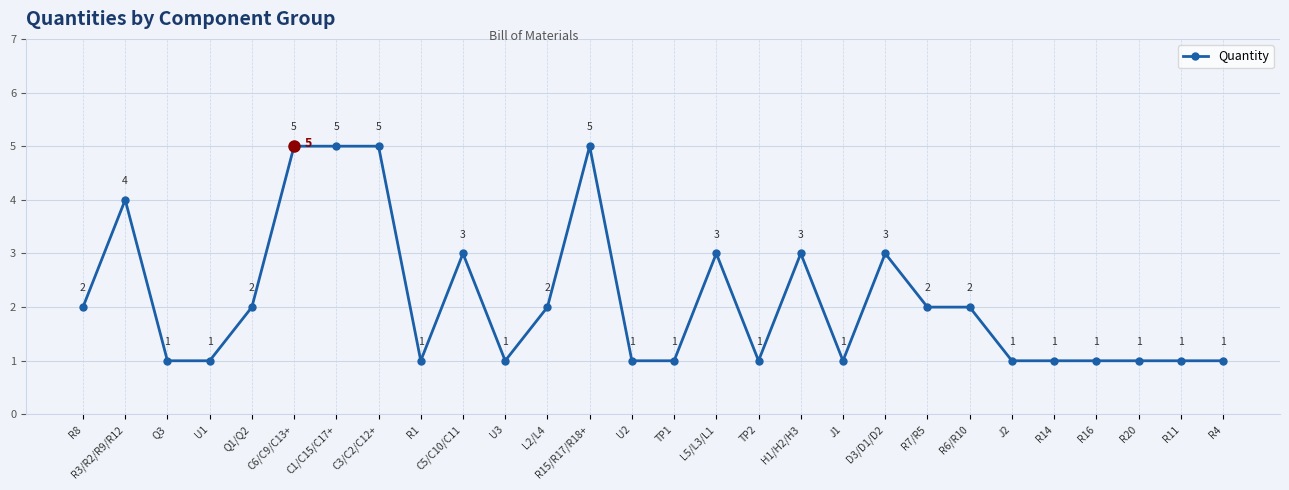

True or false: the data shows 5 at C3/C2/C12+.

True